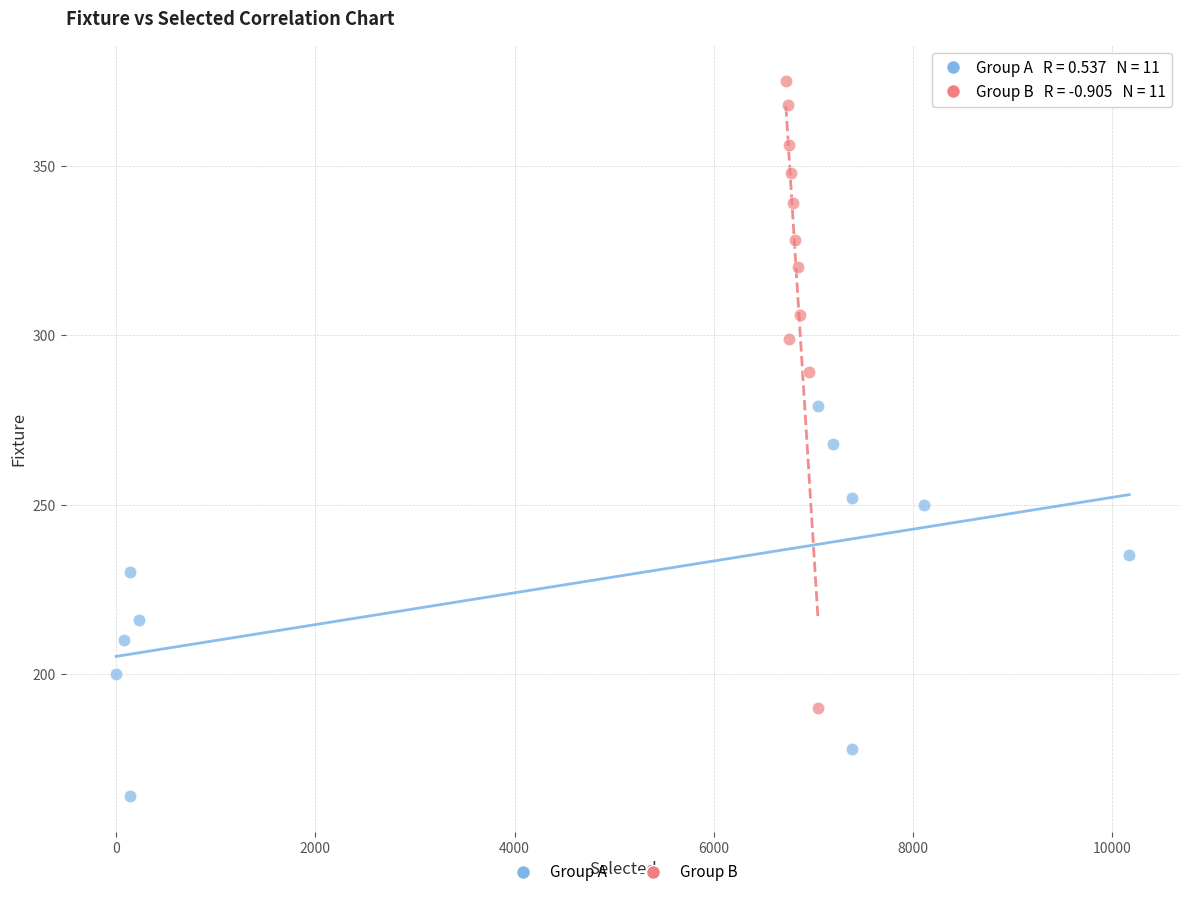

Which series has the largest Y range (max minus min)?

Group B